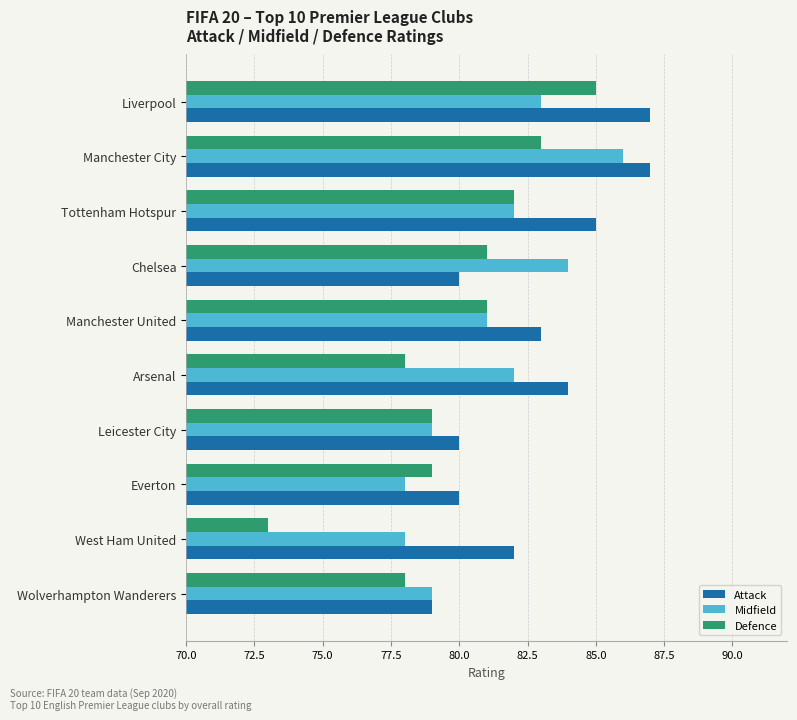

Which category has the lowest value across all series?

West Ham United